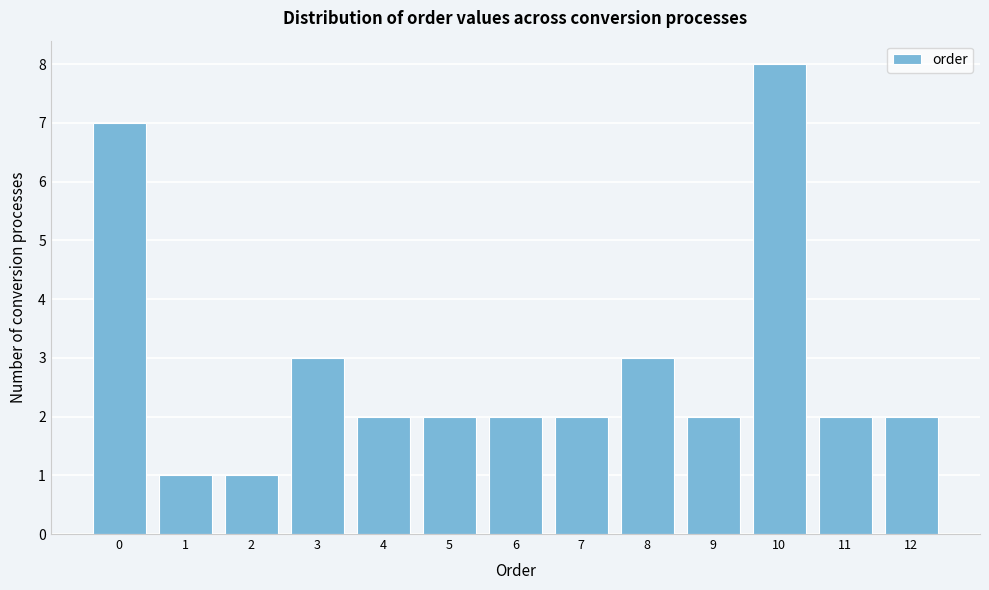

Reading left to right, list all the values displayed in this chart.

7	1	1	3	2	2	2	2	3	2	8	2	2